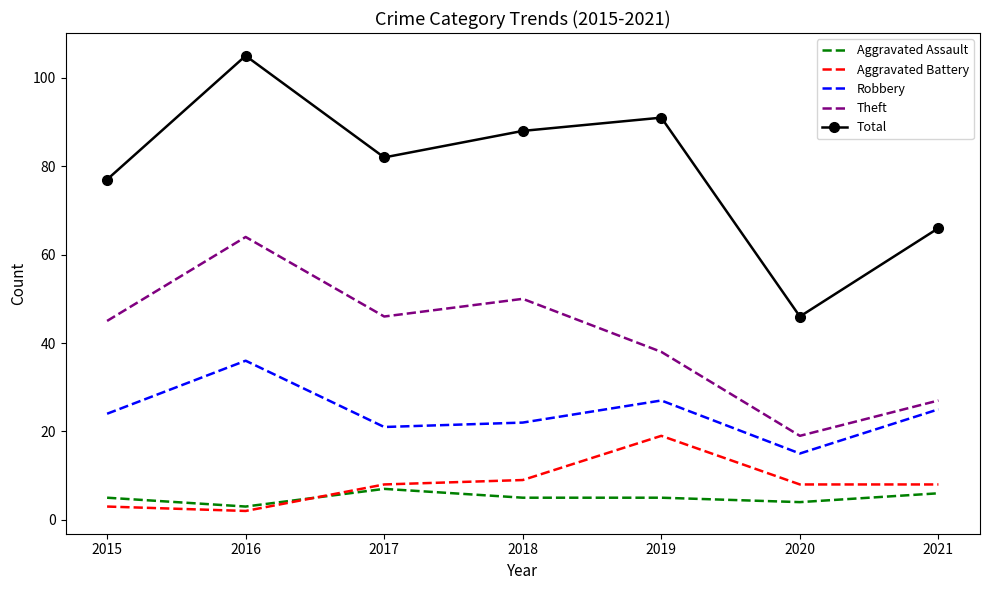

What is the minimum value for Total?

46